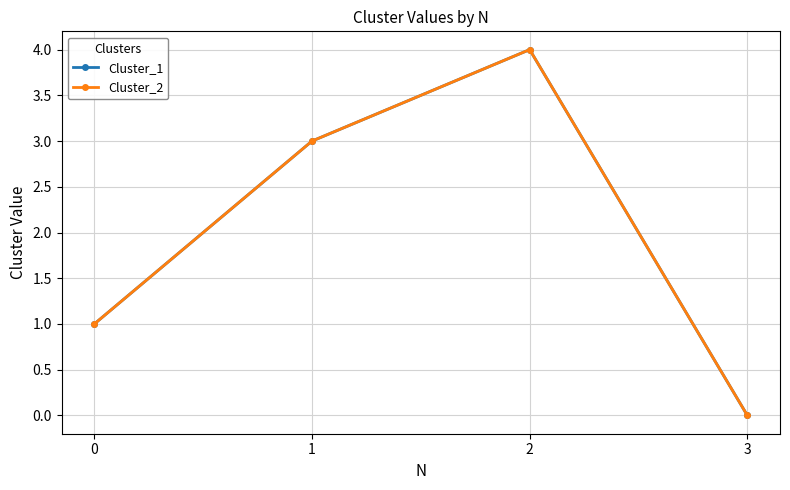

Which series changed the most between 0 and 2?

Cluster_1